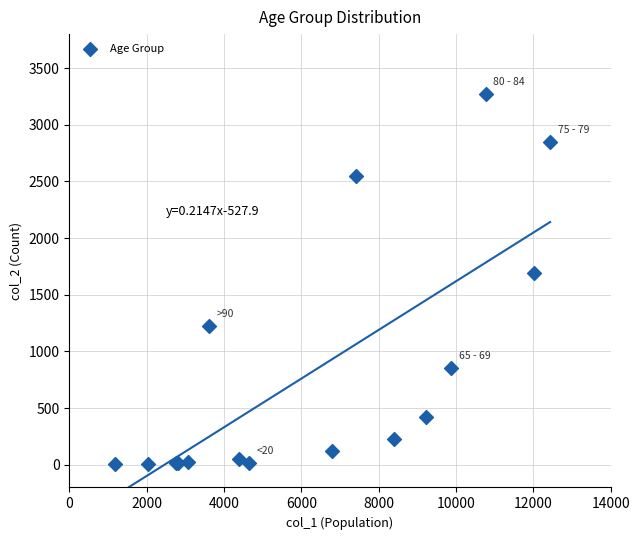

What Y value in the scatter plot is closest to 1638?

1690